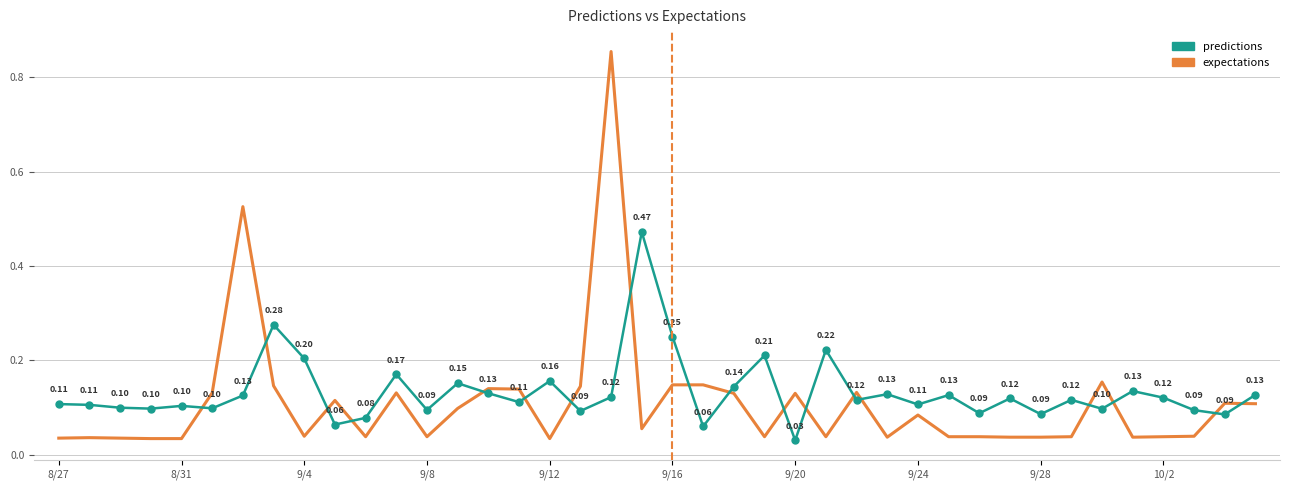

Rank the series by their average value, from lowest to highest.

expectations, predictions